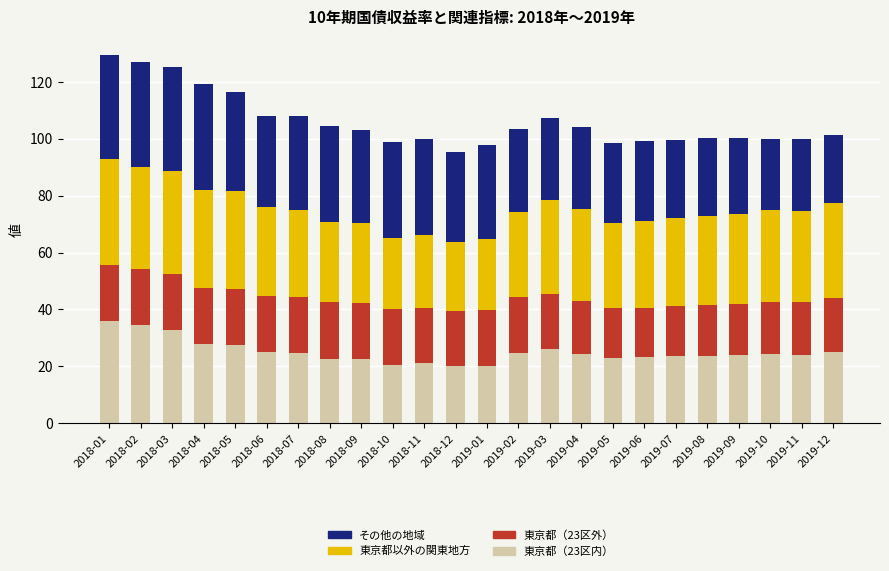

What is the lowest value of the 東京都（23区内） series?

20.0